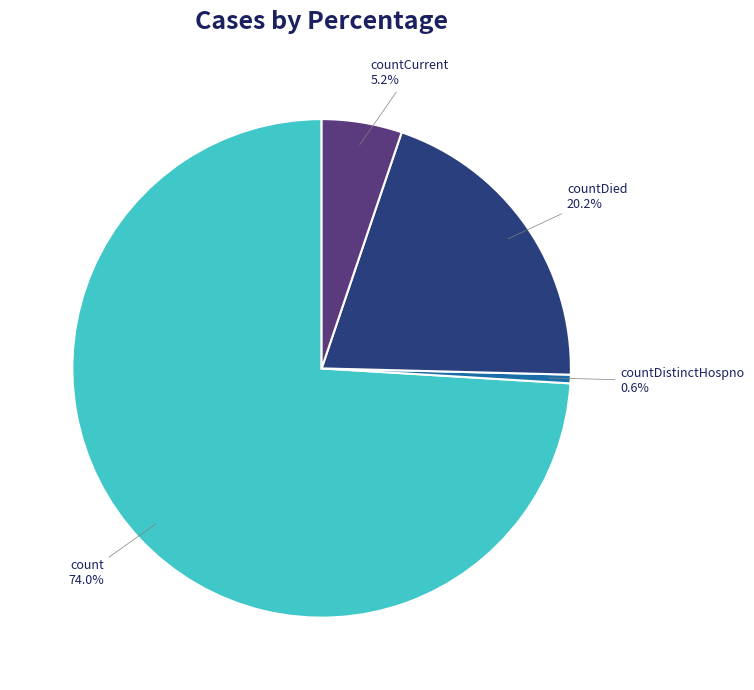

Does any single category account for the majority?

Yes